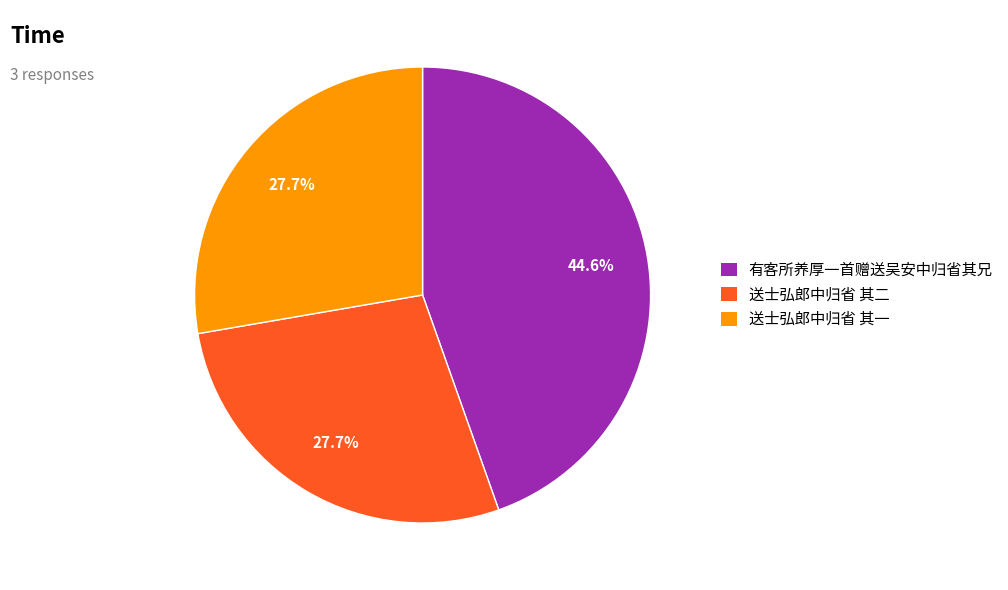

To the nearest percent, what is the combined percentage of 有客所养厚一首赠送吴安中归省其兄 and 送士弘郎中归省 其二?

72%